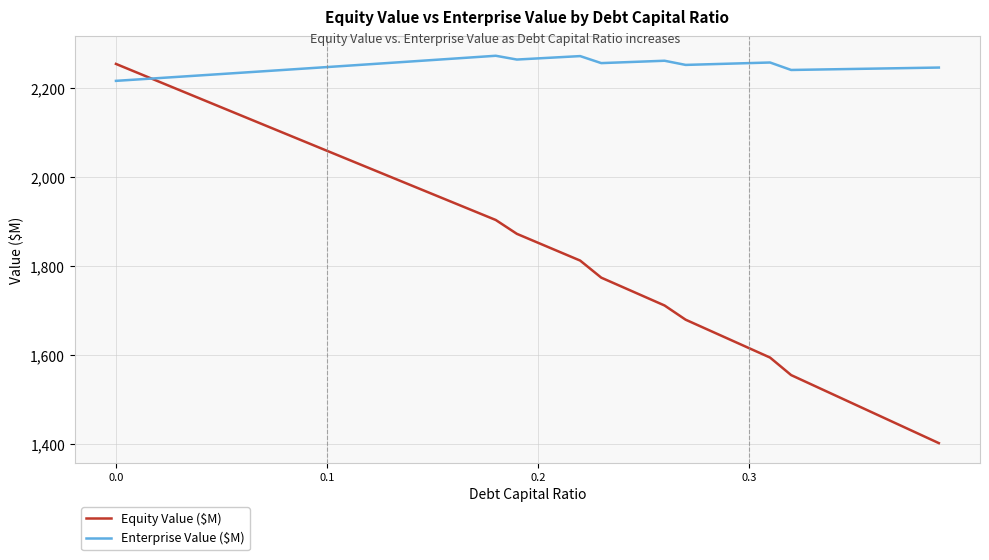

Which series has the largest total across all categories?

Enterprise Value ($M)